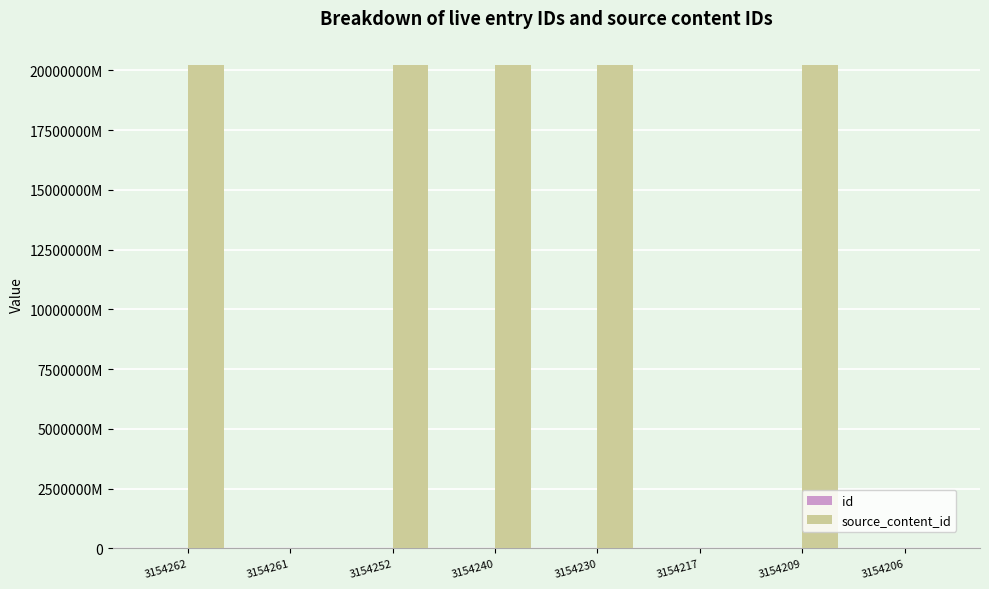

Is it true that source_content_id equals 0 at 3154217?

True